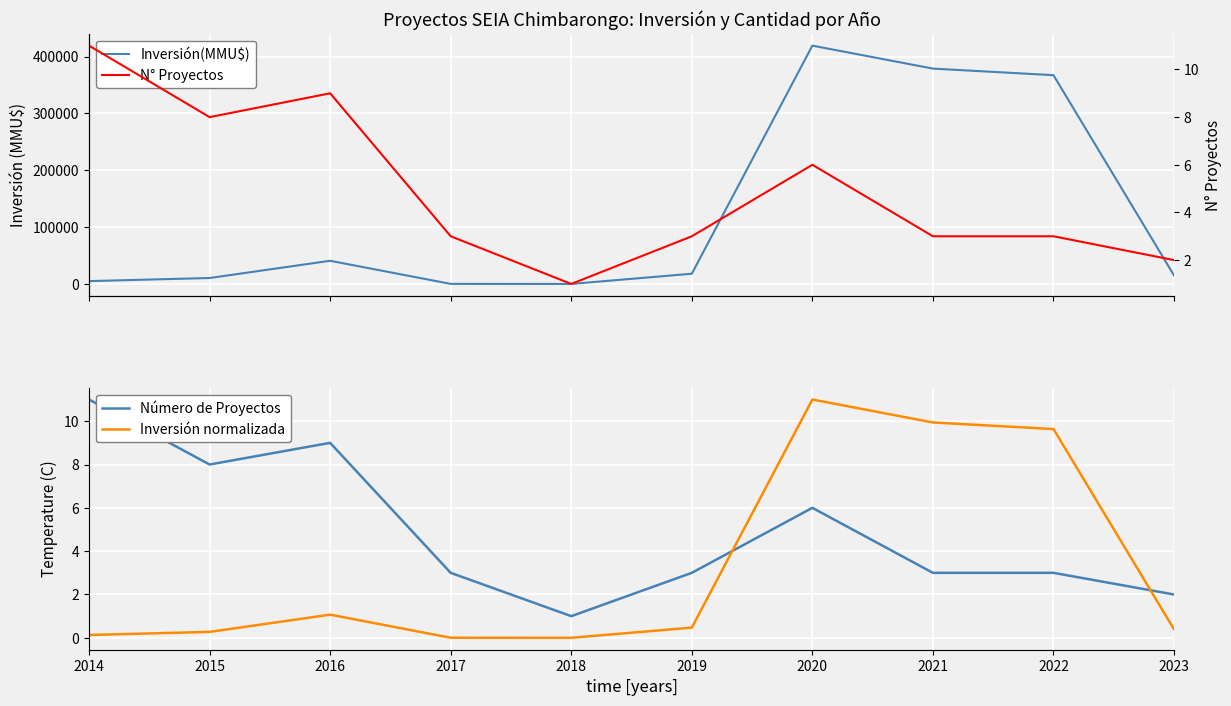

Which category has the highest value in the Número de Proyectos series?

2014